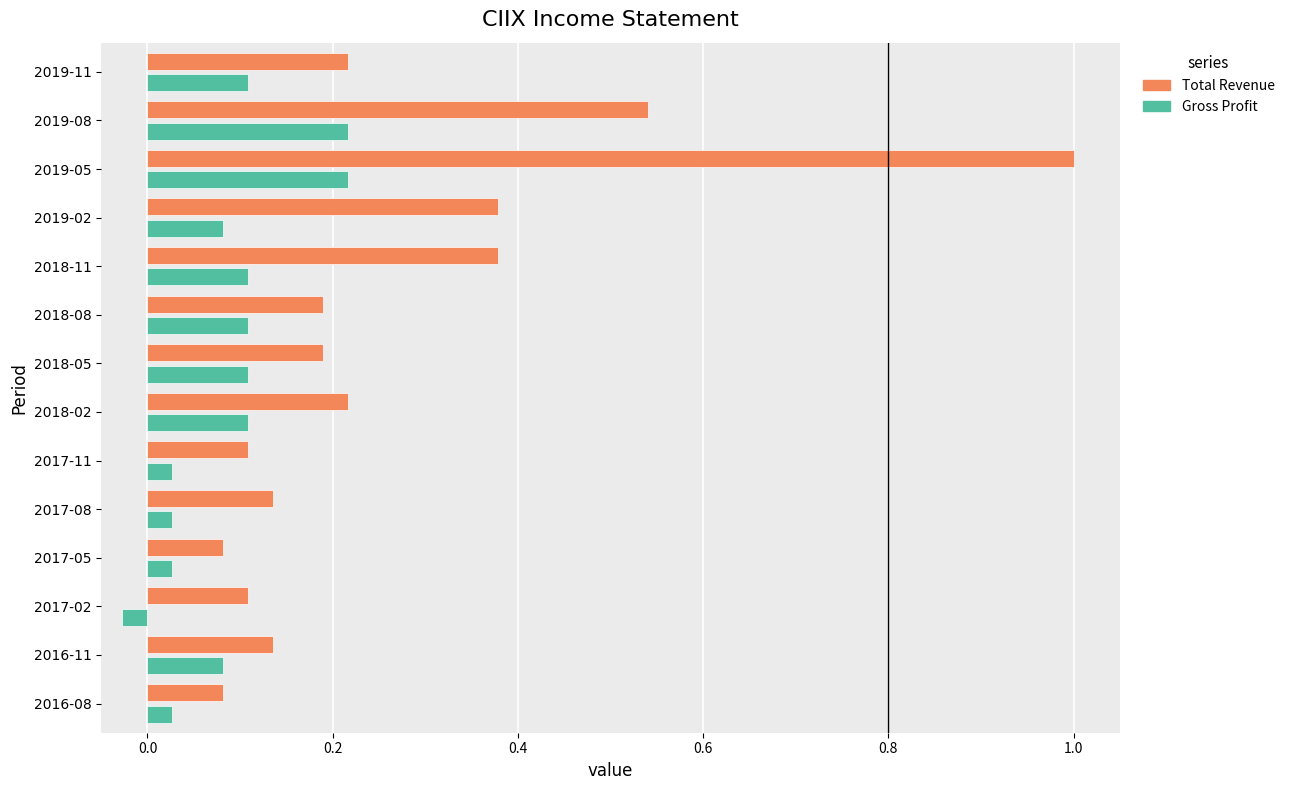

The value of Gross Profit at 2018-11 is 0.2. True or false?

False